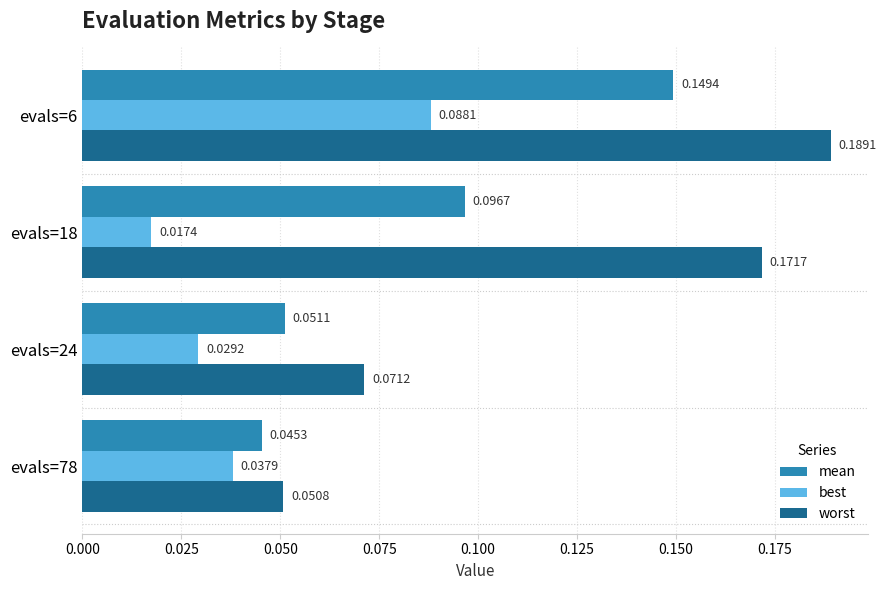

What is the sum of the worst values at evals=18 and evals=6?

0.4